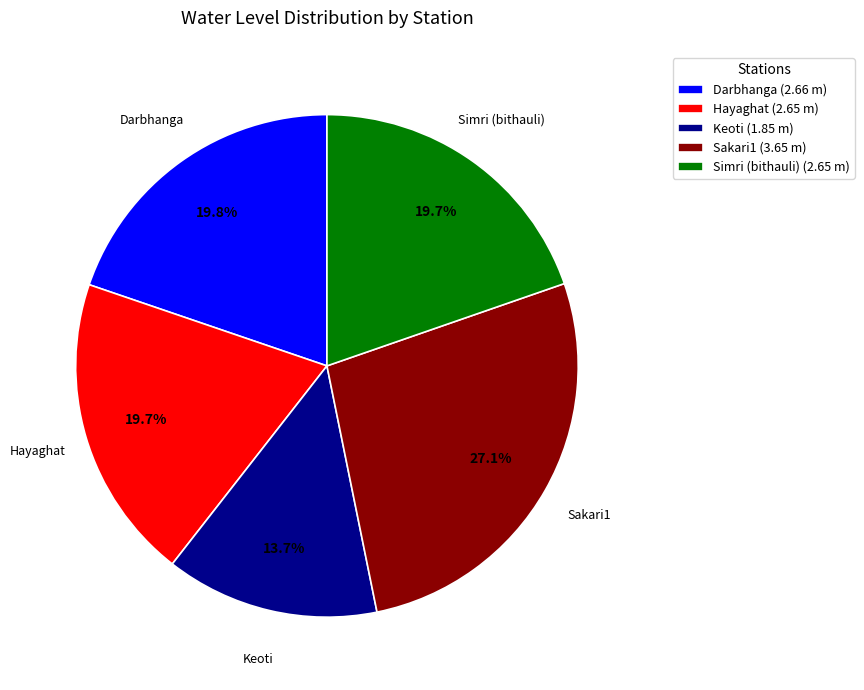

Does Sakari1 represent more than half of the total?

No